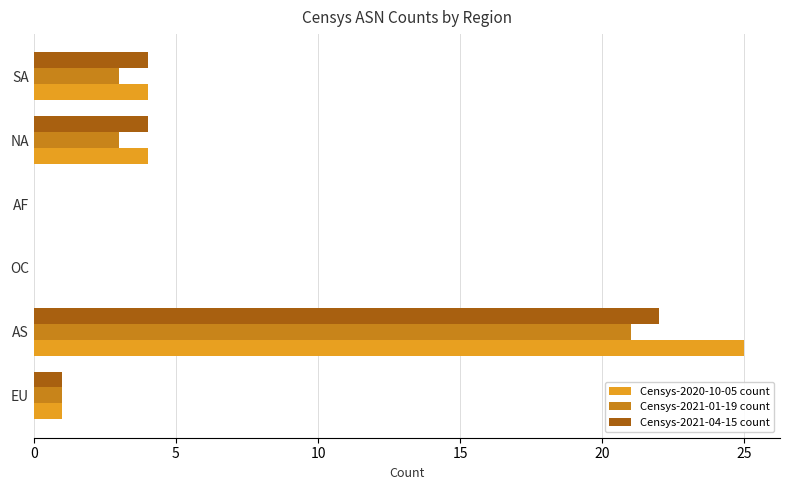

How many distinct data groups are displayed?

3